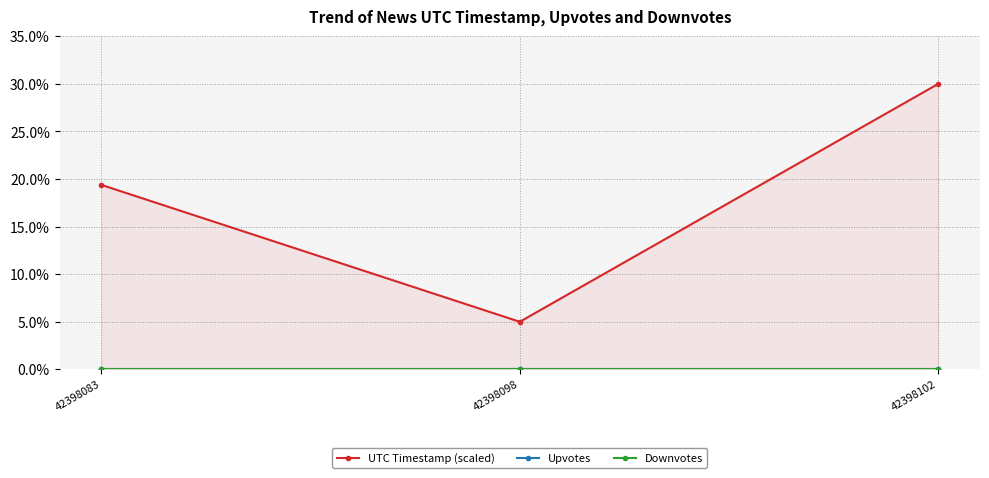

What are all the series names shown in the legend?

UTC Timestamp (scaled), Upvotes, Downvotes